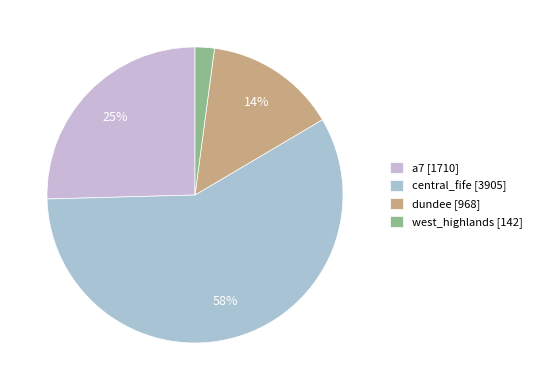

To the nearest percent, what is the average slice percentage?

25%